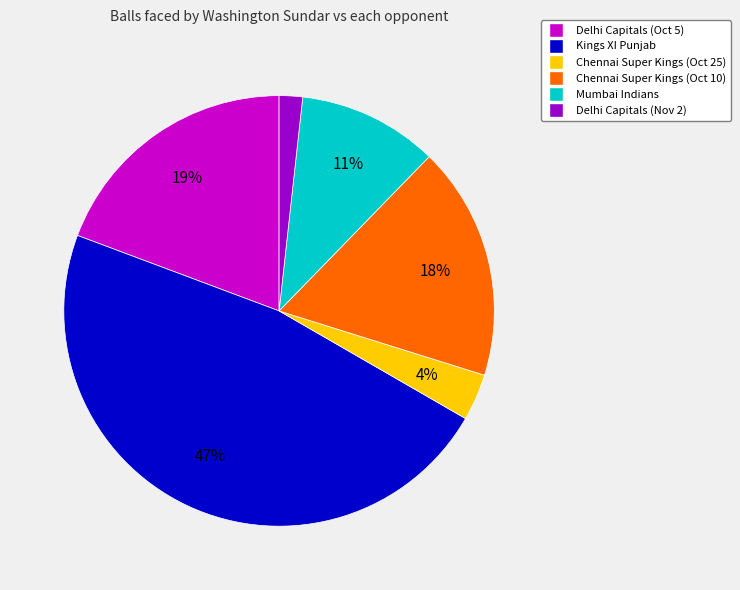

To the nearest percent, what is the average slice percentage?

17%